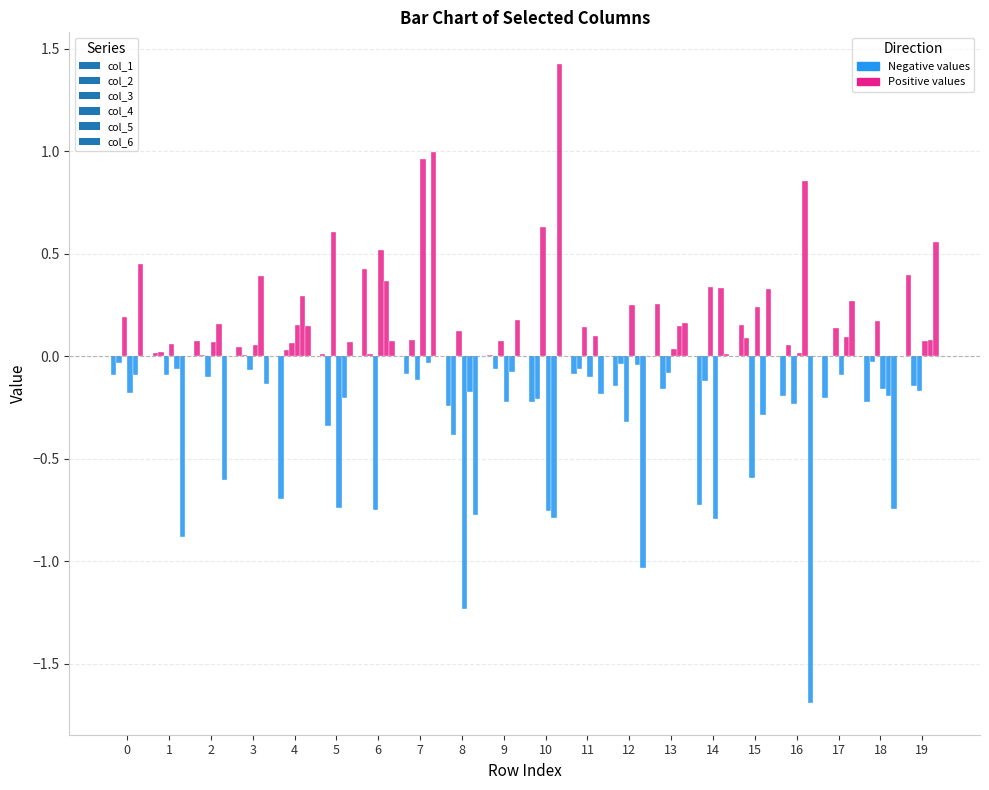

Count the number of data series in this chart.

6